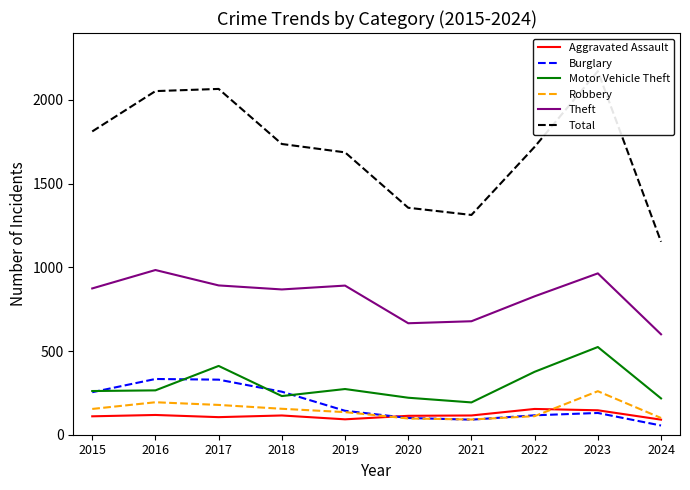

What is the total value across all series at 2020?

2553